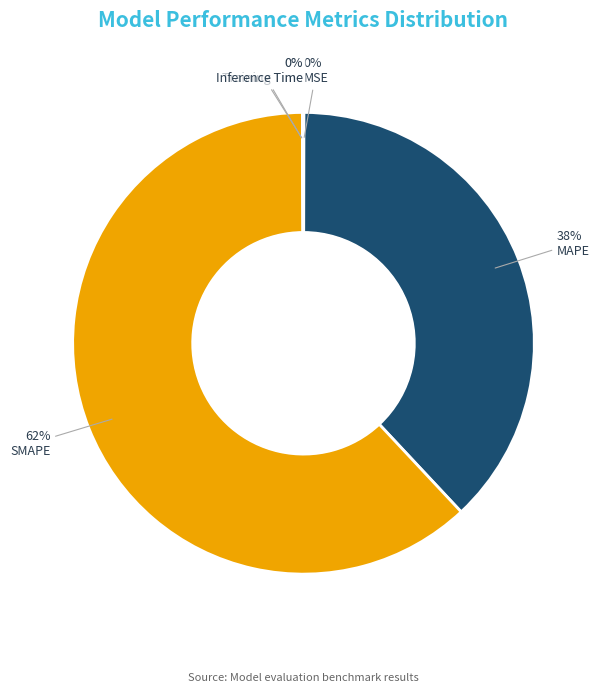

Does SMAPE represent more than half of the total?

Yes